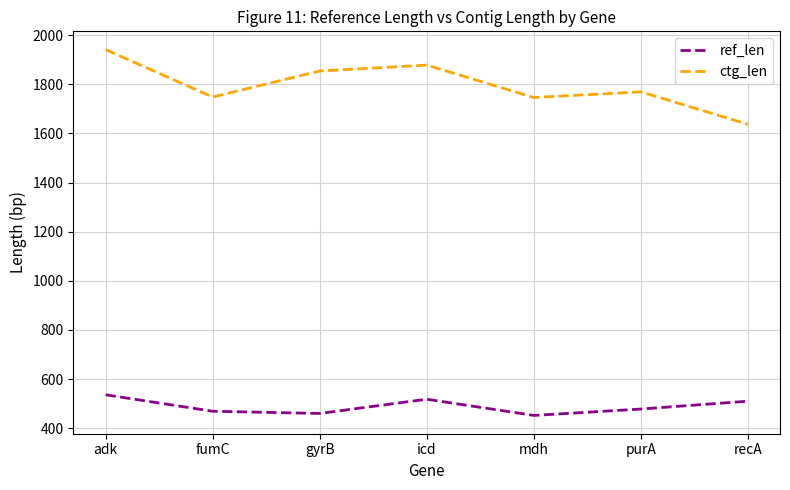

What is the average value of the ctg_len series?

1796